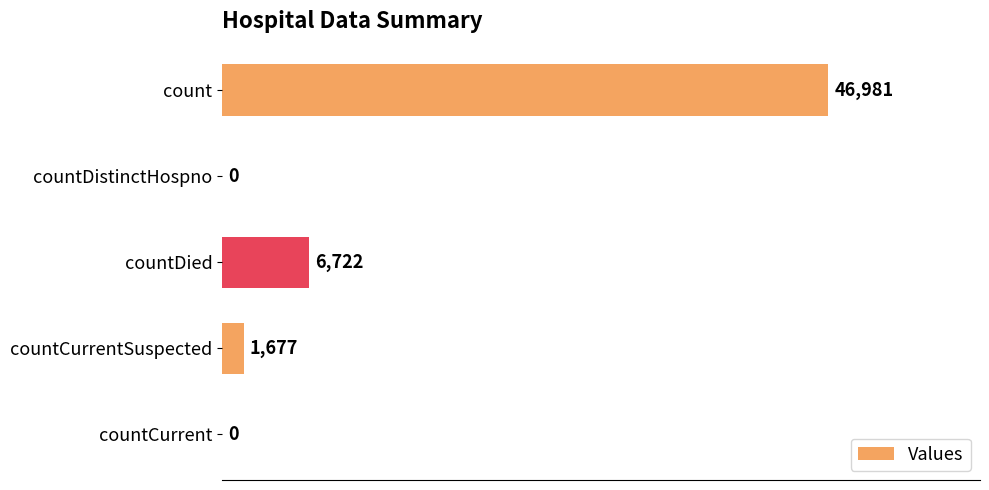

At which label is the value closest to 23490?

countDied